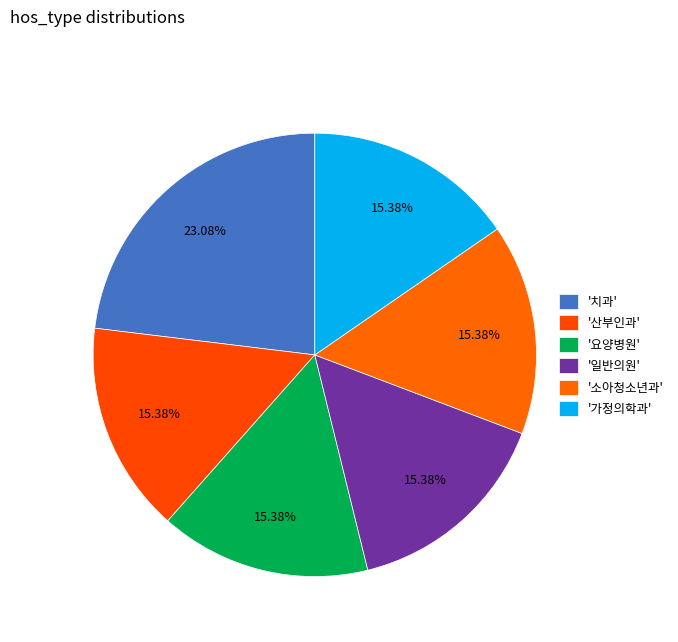

What is the smallest slice in the pie chart?

산부인과